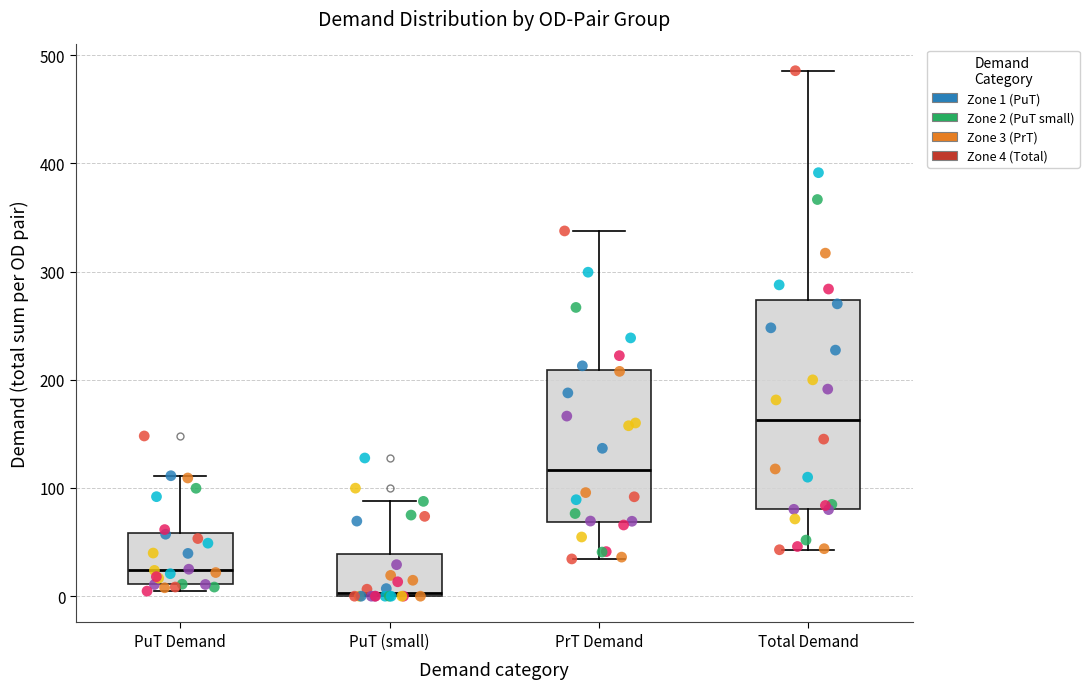

Reading left to right, transcribe this box plot: for each box, give where its median line is, the range the box spans, and where its two whiskers end, as read against the y-axis. The values are not printed on the chart, so give them approximately, as read against the axis.

PuT Demand: median 20, box 10 to 60, whiskers 0 to 110
PuT (small): median 0 (just above the box's lower edge), box 0 to 40, whiskers 0 to 90
PrT Demand: median 120, box 70 to 210, whiskers 30 to 340
Total Demand: median 160, box 80 to 270, whiskers 40 to 490